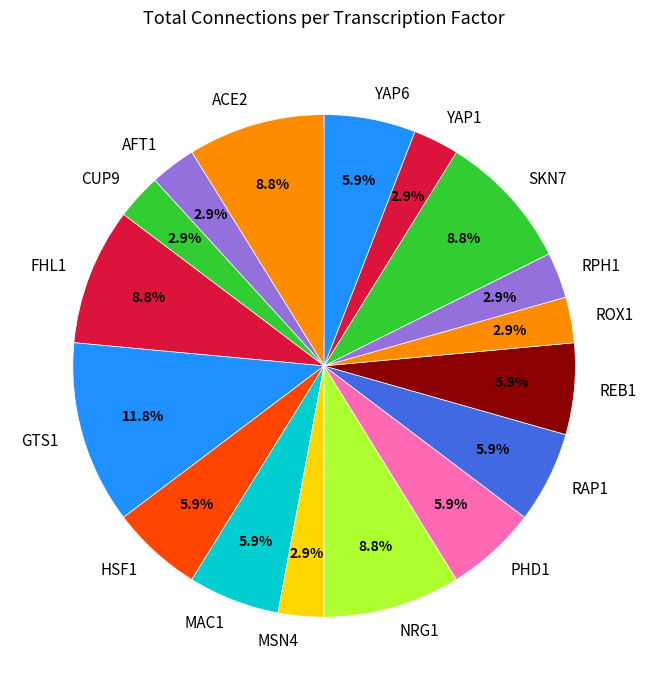

Does any single category account for the majority?

No